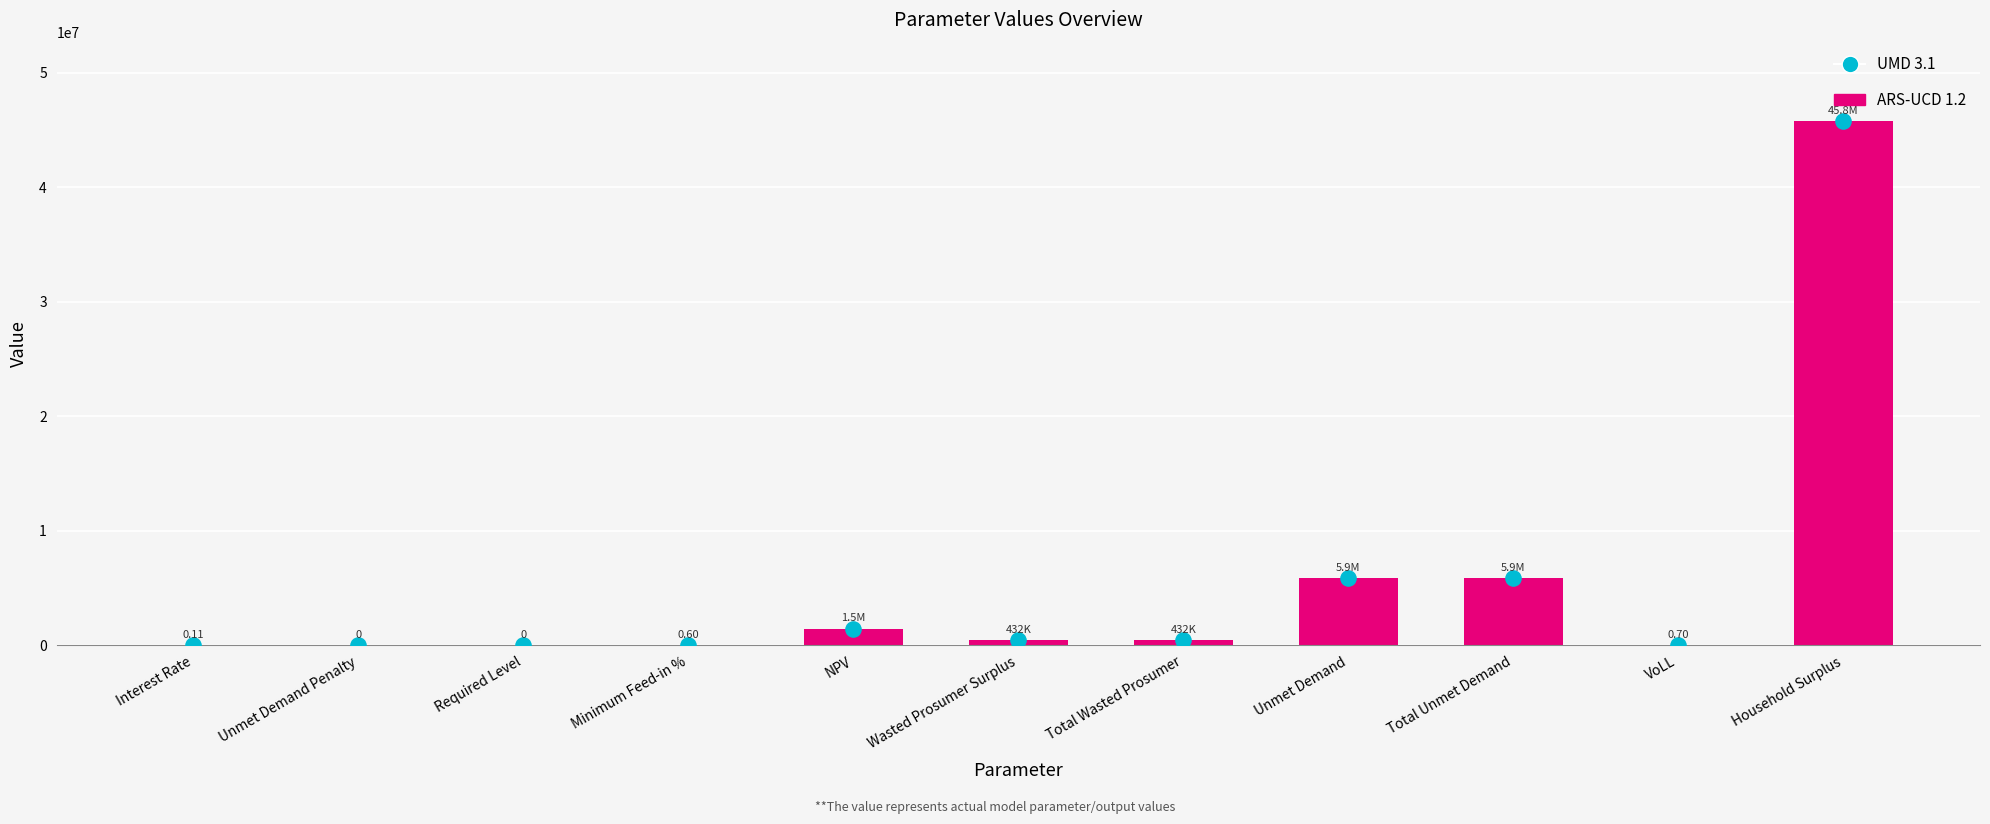

Which series has the largest Y range (max minus min)?

ARS-UCD 1.2